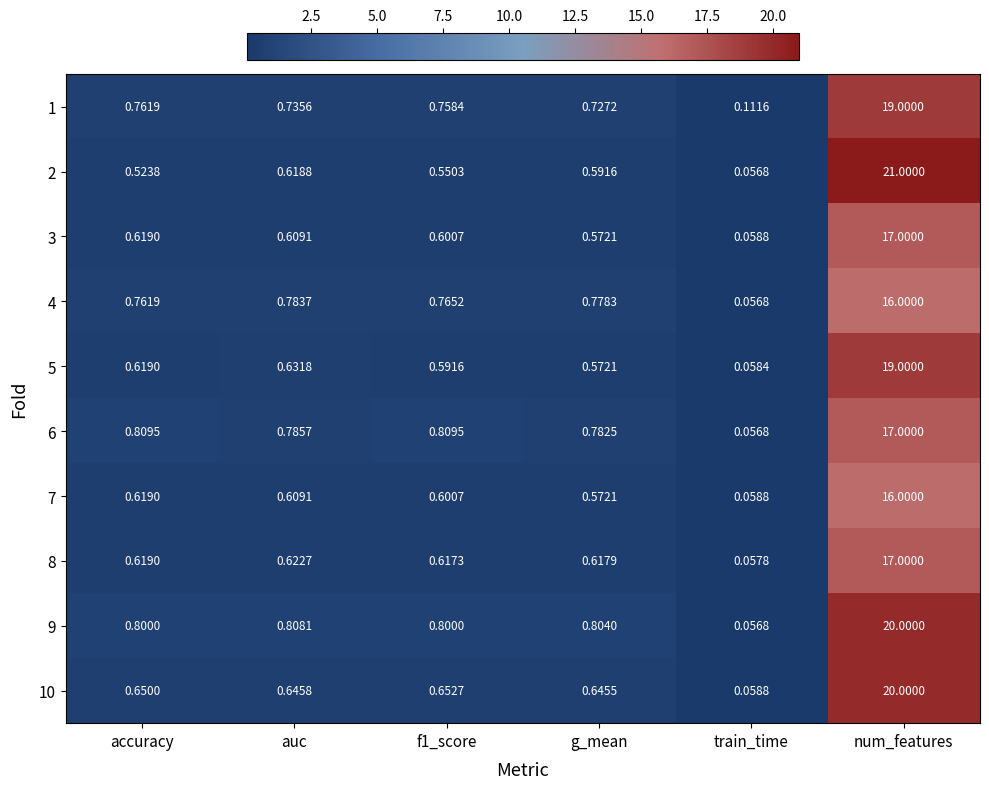

What is the total value across all series at accuracy?

6.8